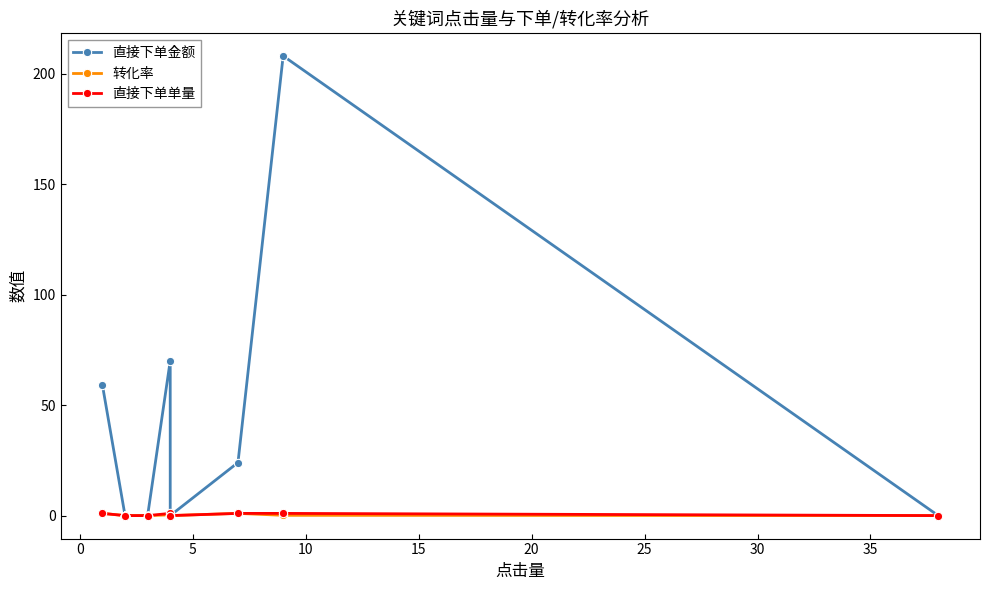

How many lines are shown in the chart?

3